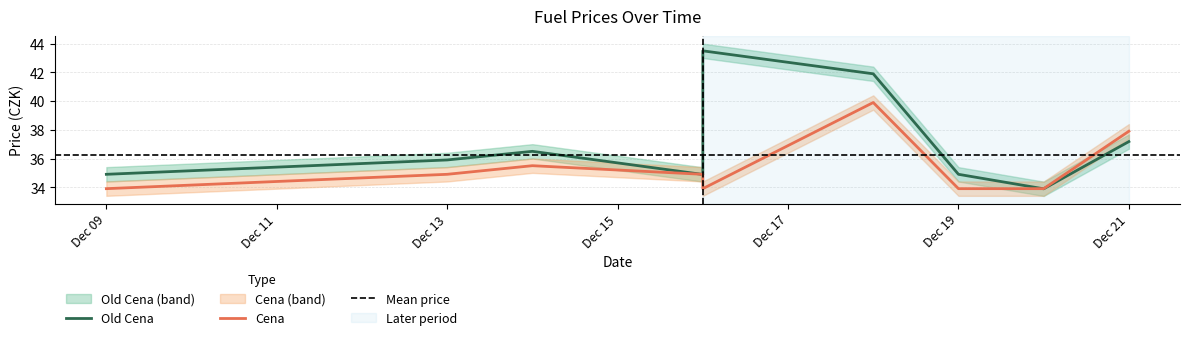

Which series ends up on top after the final intersection of Cena and Old Cena?

Cena